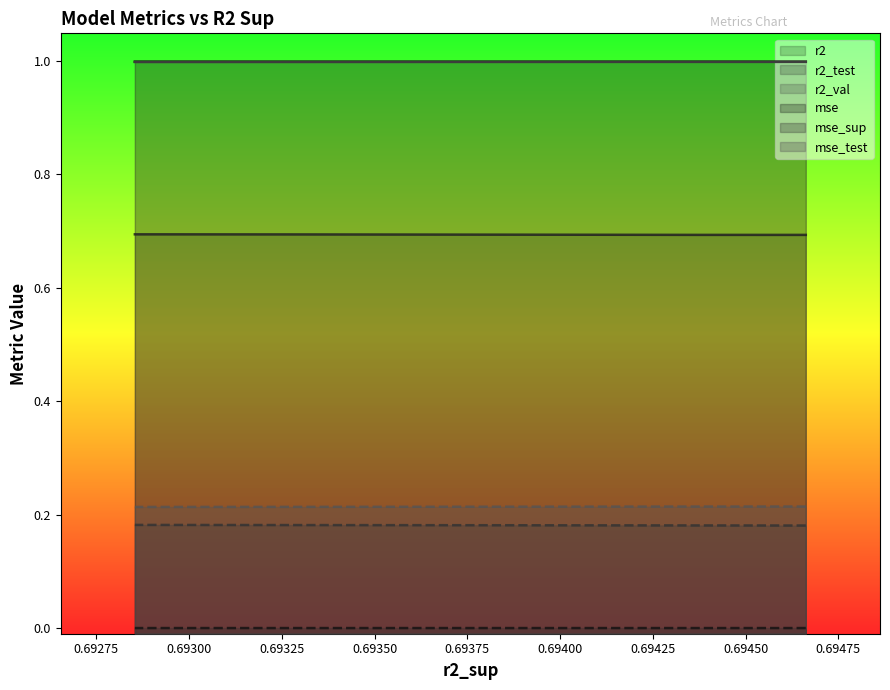

What is the greatest value displayed?

1.0